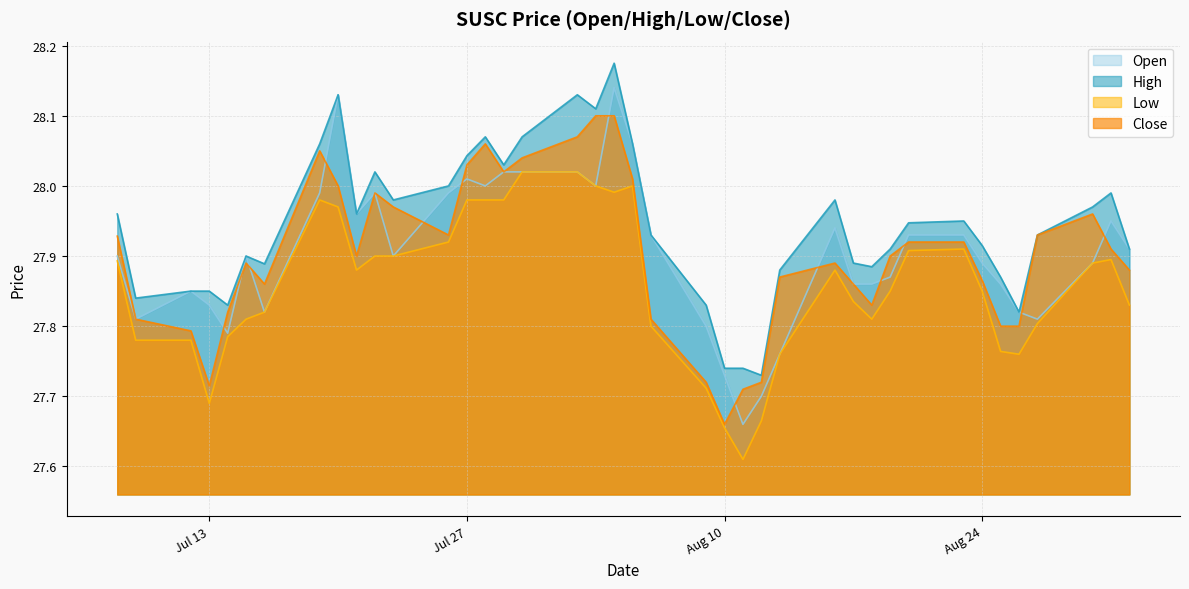

True or false: close has a value of 40.2 at 2021-07-30.

False